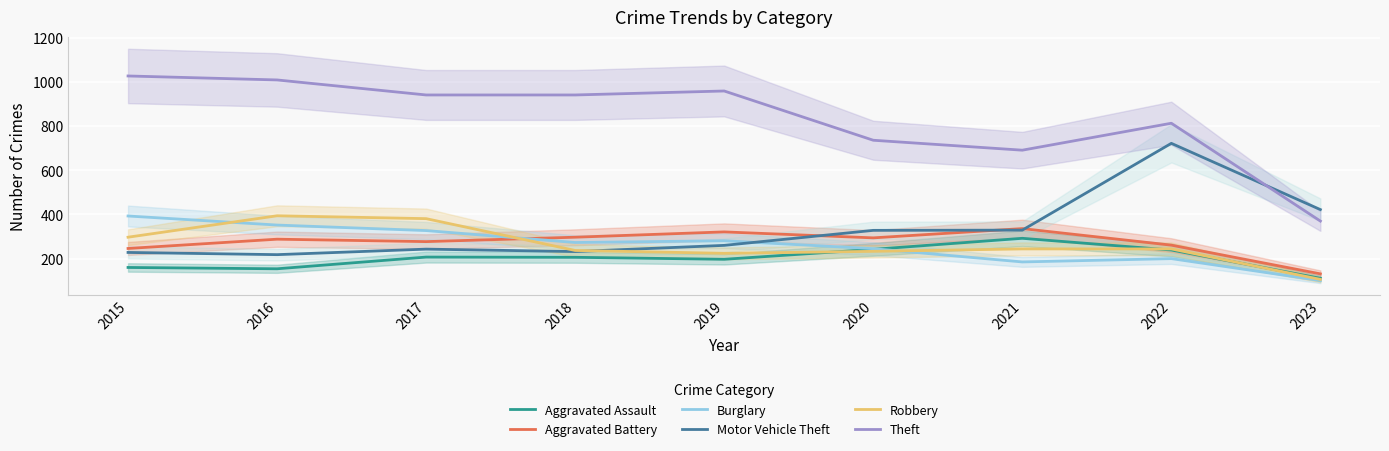

What are all the series names shown in the legend?

Aggravated Assault, Aggravated Battery, Burglary, Motor Vehicle Theft, Robbery, Theft